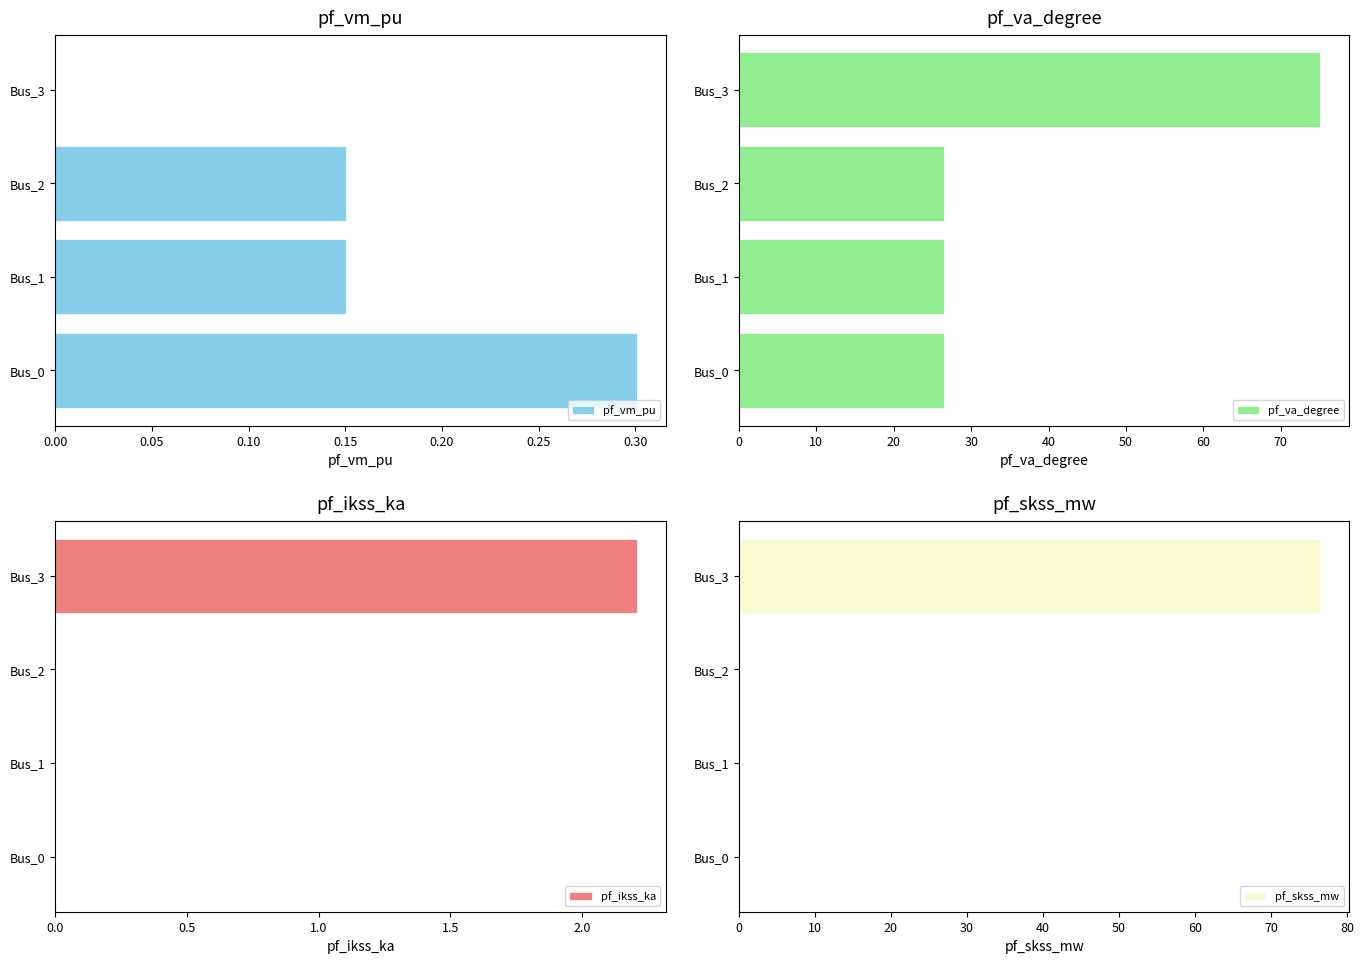

Reading left to right, what are all the values shown in this chart?

pf_vm_pu: 0.3	0.2	0.2	0.0
pf_va_degree: 26.5	26.5	26.5	75.1
pf_ikss_ka: 0.0	0.0	0.0	2.2
pf_skss_mw: 0.0	0.0	0.0	76.5